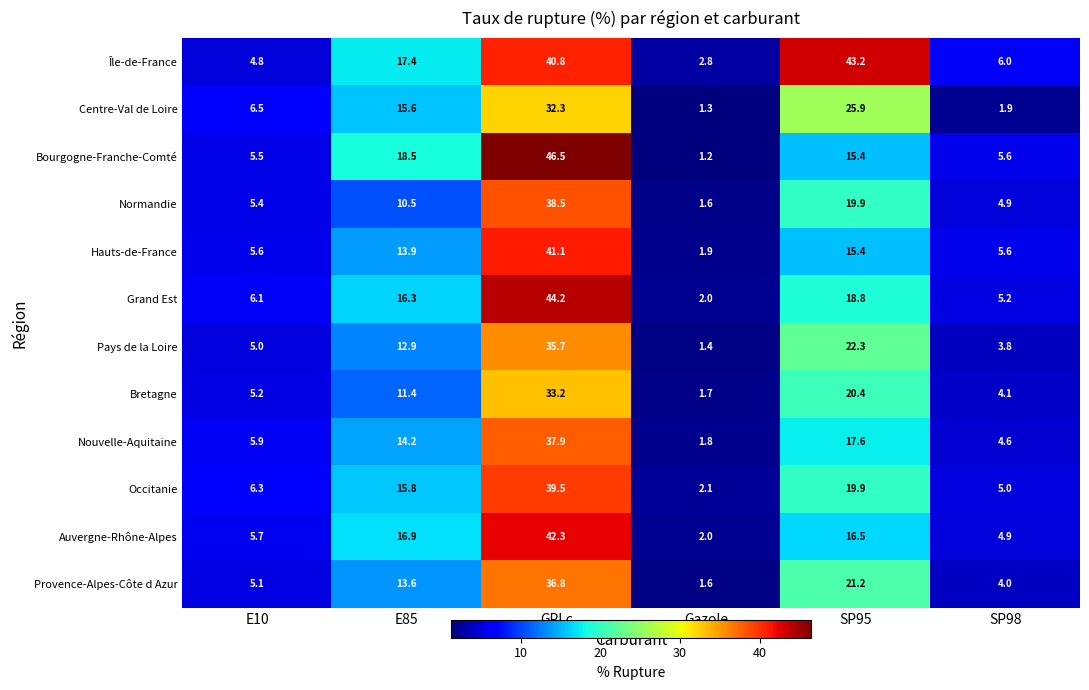

Which series has the widest spread of values?

Bourgogne-Franche-Comté